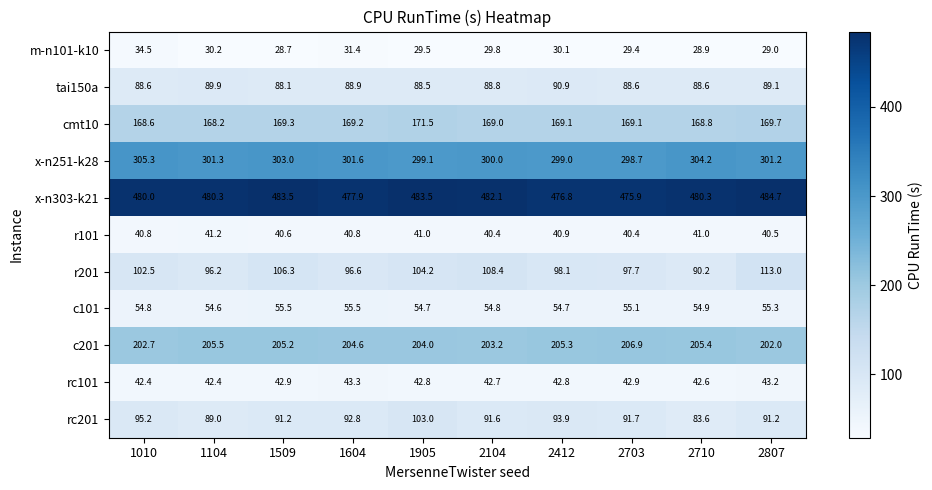

At which category is the sum across all series the highest?

1905